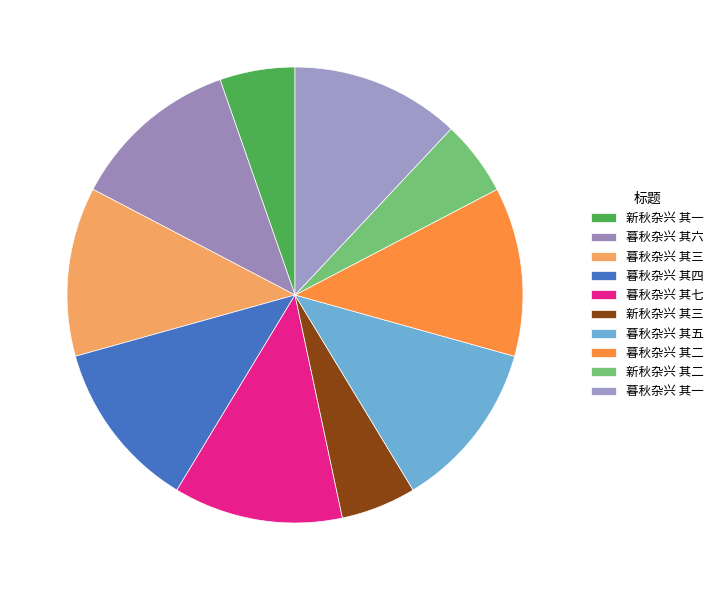

Rank the categories by value from lowest to highest.

新秋杂兴 其一, 新秋杂兴 其二, 新秋杂兴 其三, 暮秋杂兴 其七, 暮秋杂兴 其六, 暮秋杂兴 其五, 暮秋杂兴 其四, 暮秋杂兴 其三, 暮秋杂兴 其二, 暮秋杂兴 其一